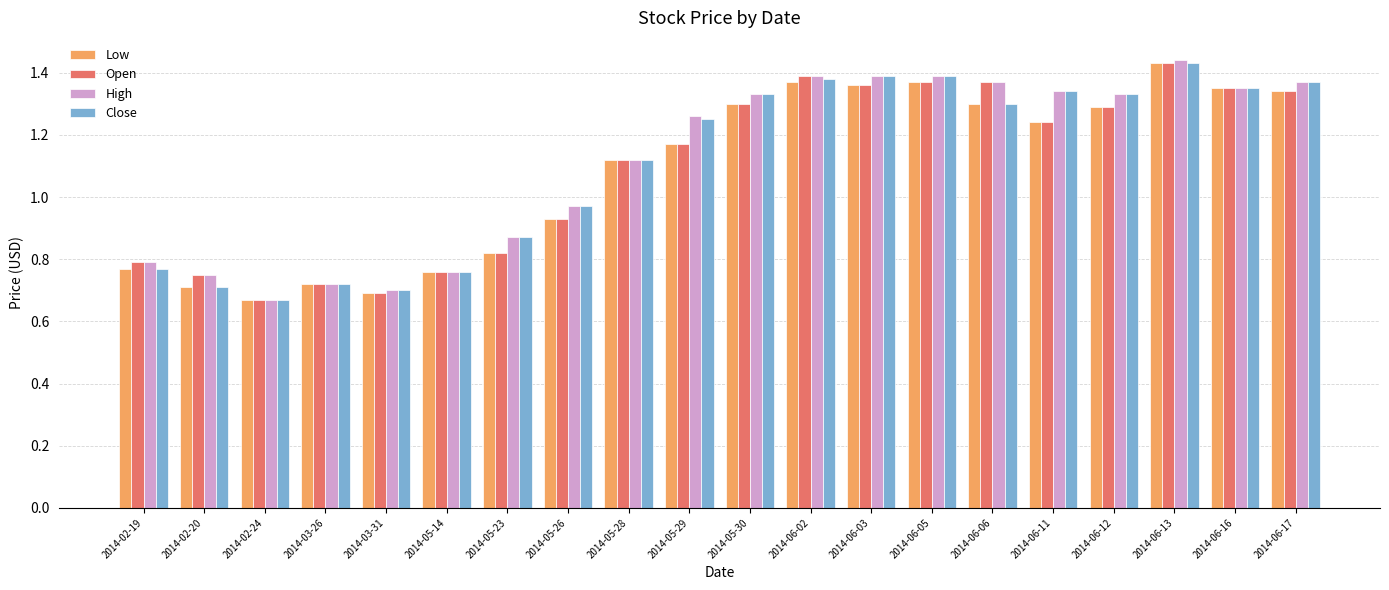

At how many categories does at least one series exceed 0?

20